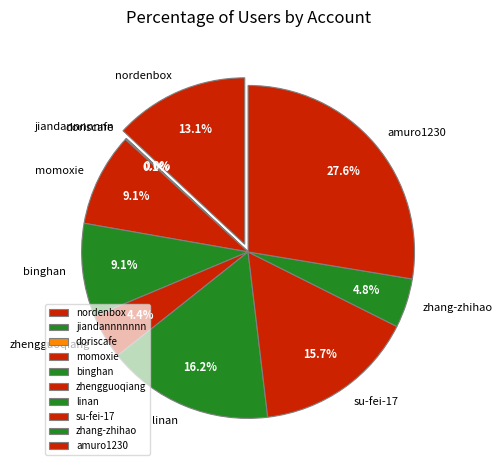

To the nearest percent, what is the difference between the largest and smallest slice percentages?

28%